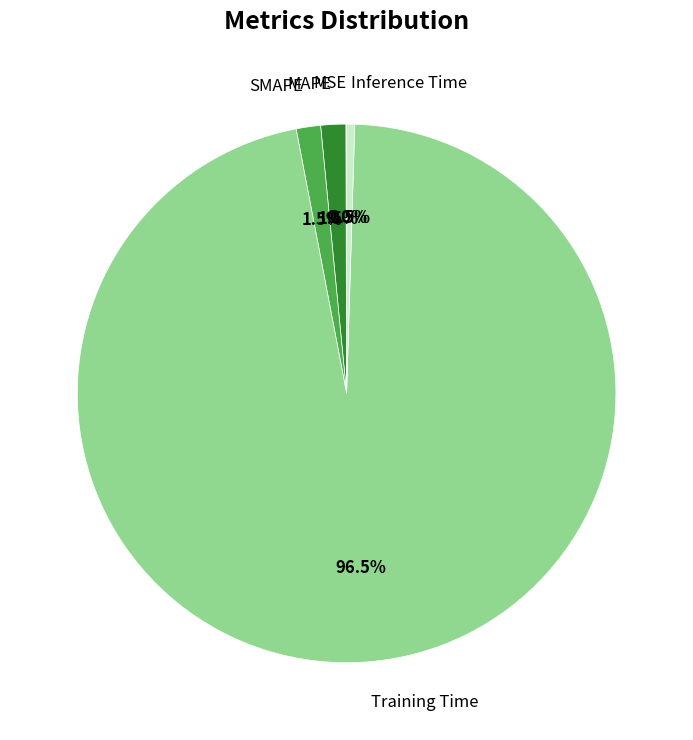

What is the largest slice in the pie chart?

Training Time